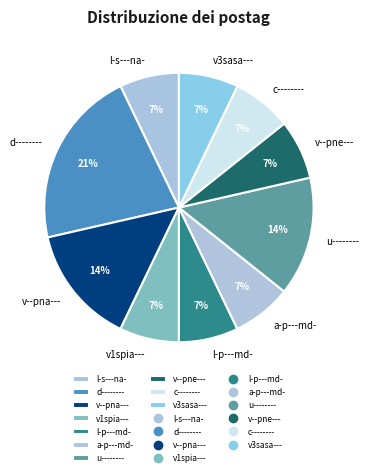

Combined, do v--pne--- and d-------- account for over 50%?

No